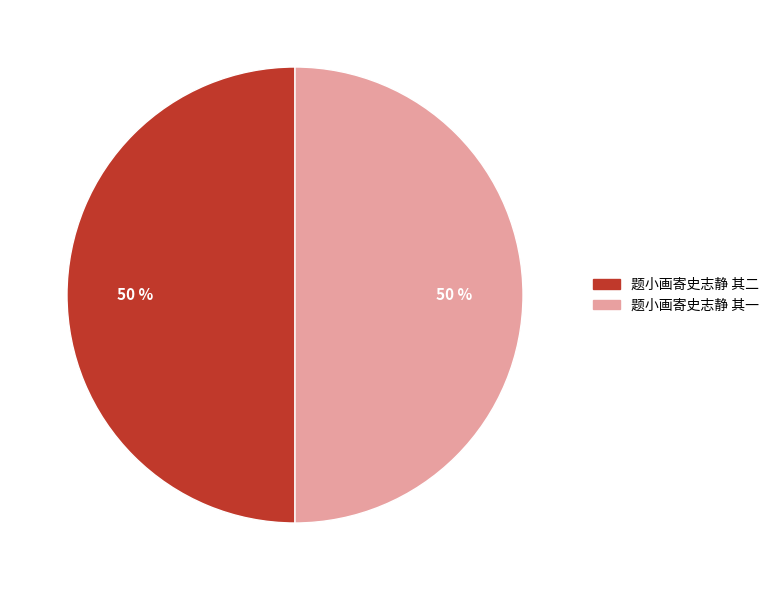

True or false: 题小画寄史志静 其一 accounts for 50% of the total.

True